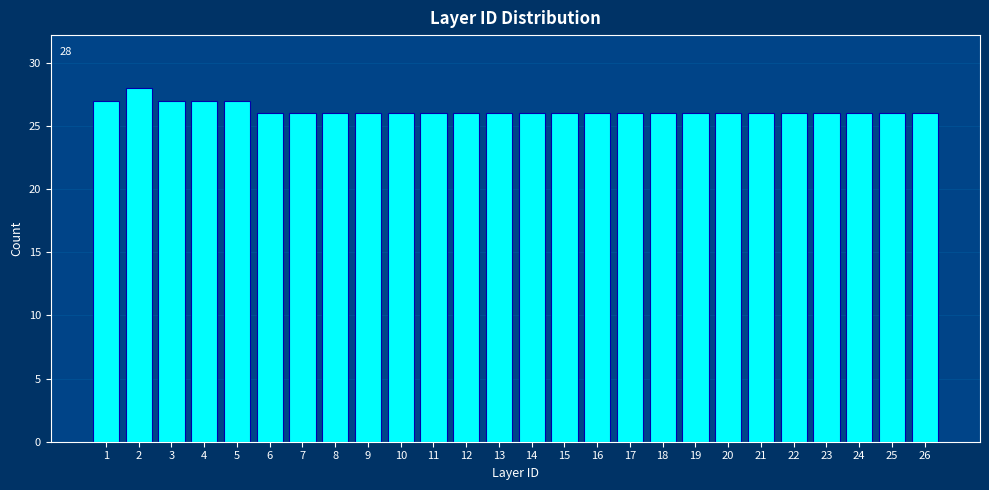

Reading left to right, what are all the values shown in this chart?

27	28	27	27	27	26	26	26	26	26	26	26	26	26	26	26	26	26	26	26	26	26	26	26	26	26